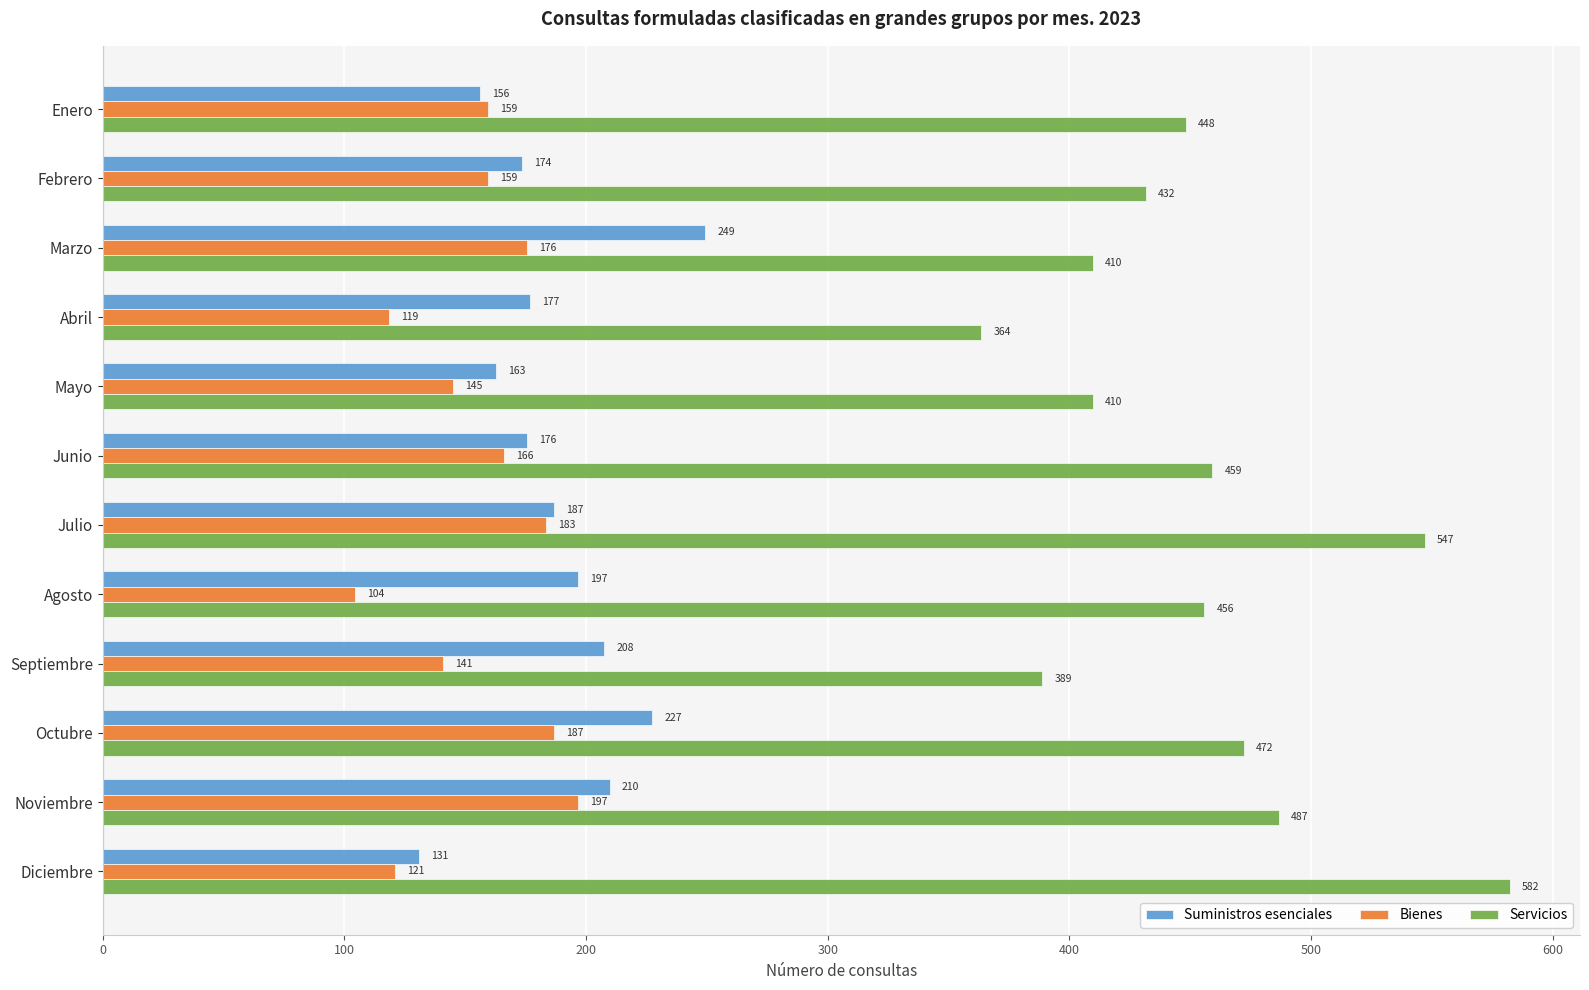

At which label is Suministros esenciales closest to 190?

Julio